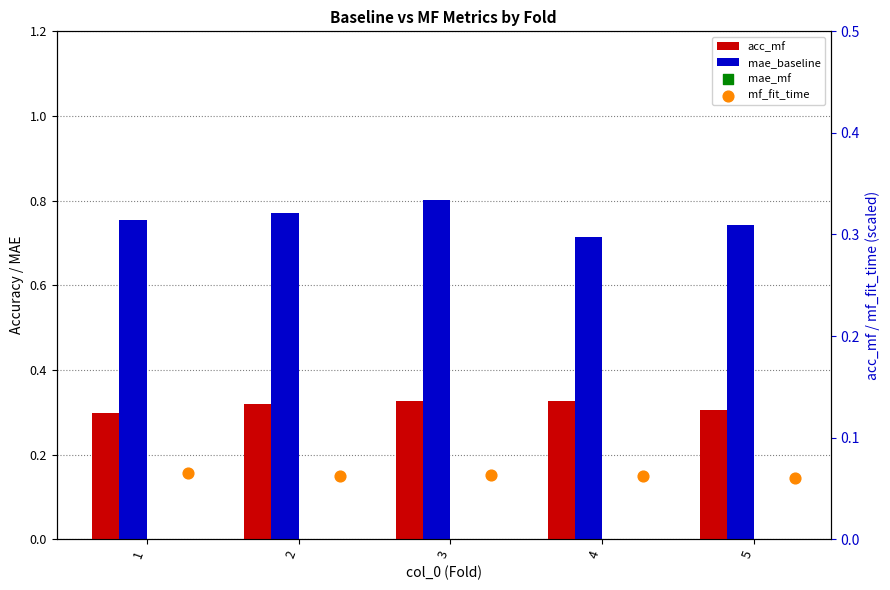

Which series has the largest total across all categories?

mae_mf